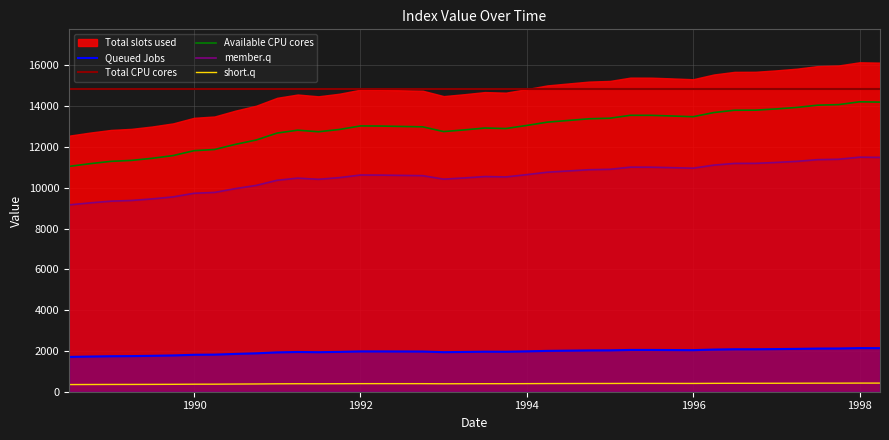

What is the highest value of the member.q series?

11501.8